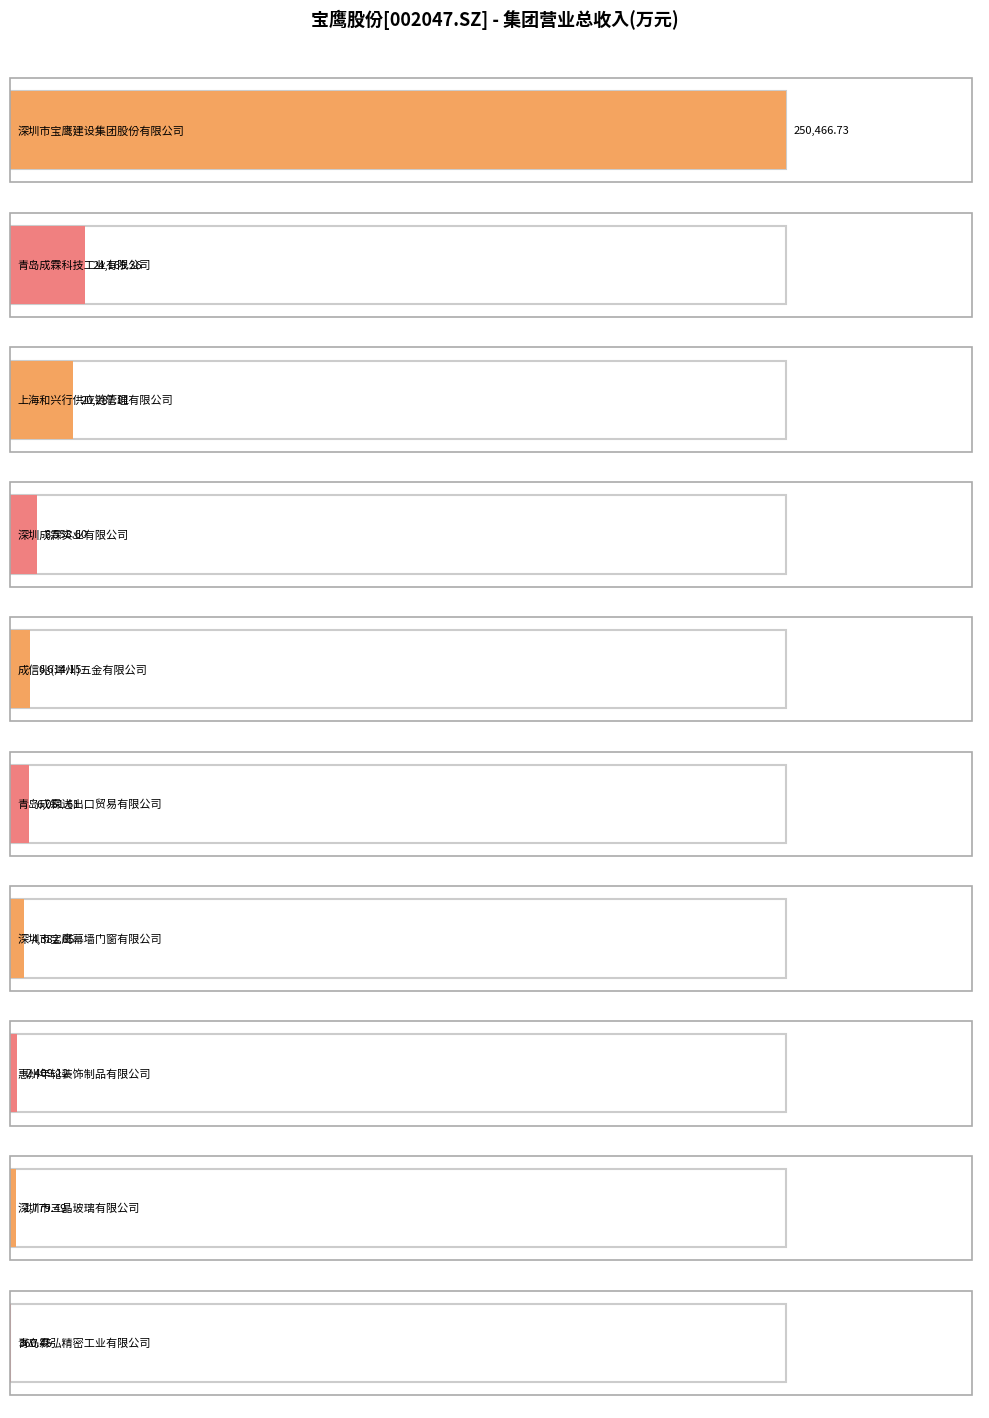

List the labels in order of value, smallest first.

青岛霖弘精密工业有限公司, 深圳市三晶玻璃有限公司, 惠州年轮装饰制品有限公司, 深圳市宝鹰幕墙门窗有限公司, 青岛成霖进出口贸易有限公司, 成信兆(漳州)五金有限公司, 深圳成霖实业有限公司, 上海和兴行供应链管理有限公司, 青岛成霖科技工业有限公司, 深圳市宝鹰建设集团股份有限公司